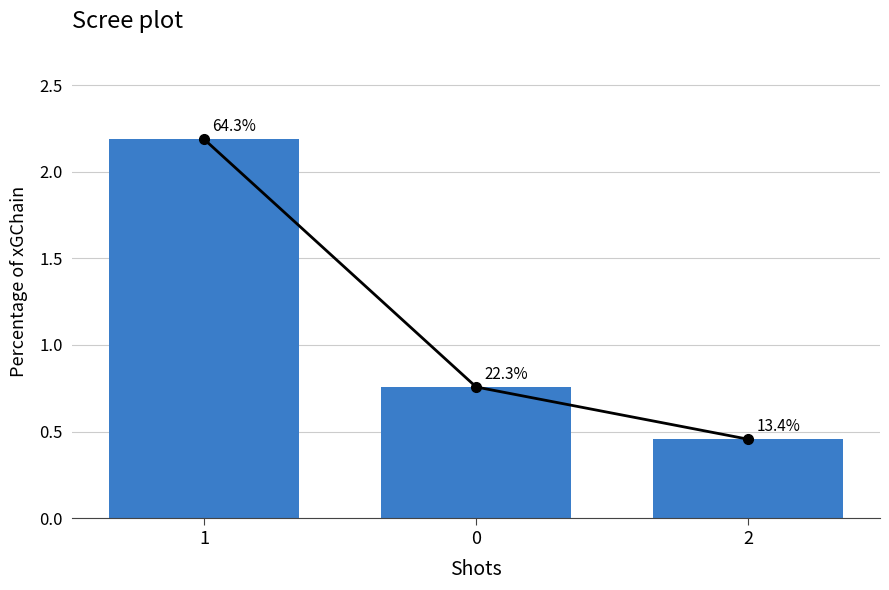

Is it true that the value at 2 is 0.5?

True